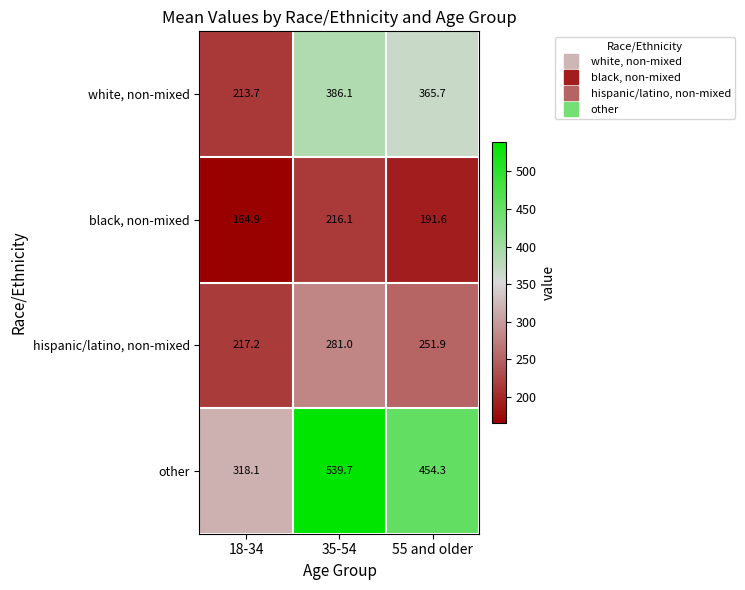

What is the maximum value for black, non-mixed?

216.1